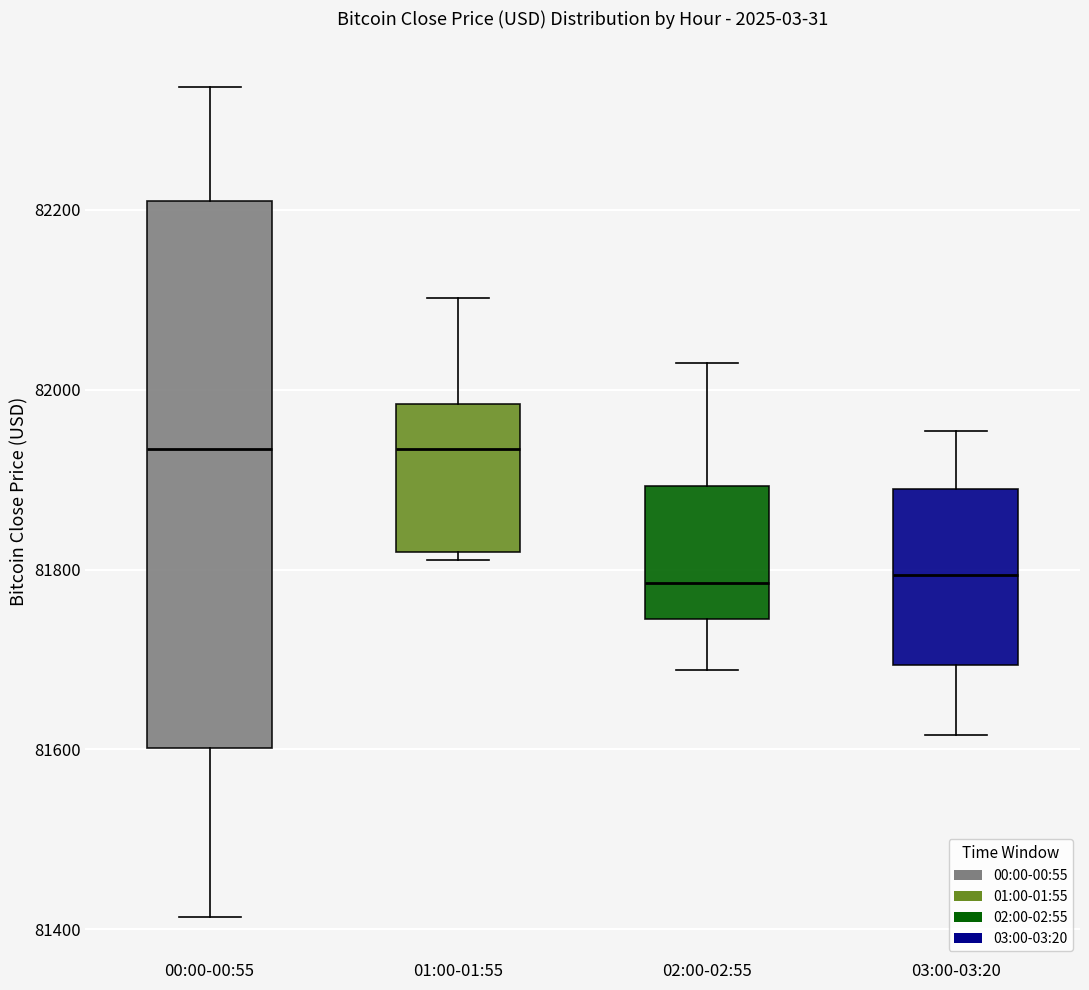

Comparing the boxes themselves (not the whiskers), which one is the tallest?

00:00-00:55